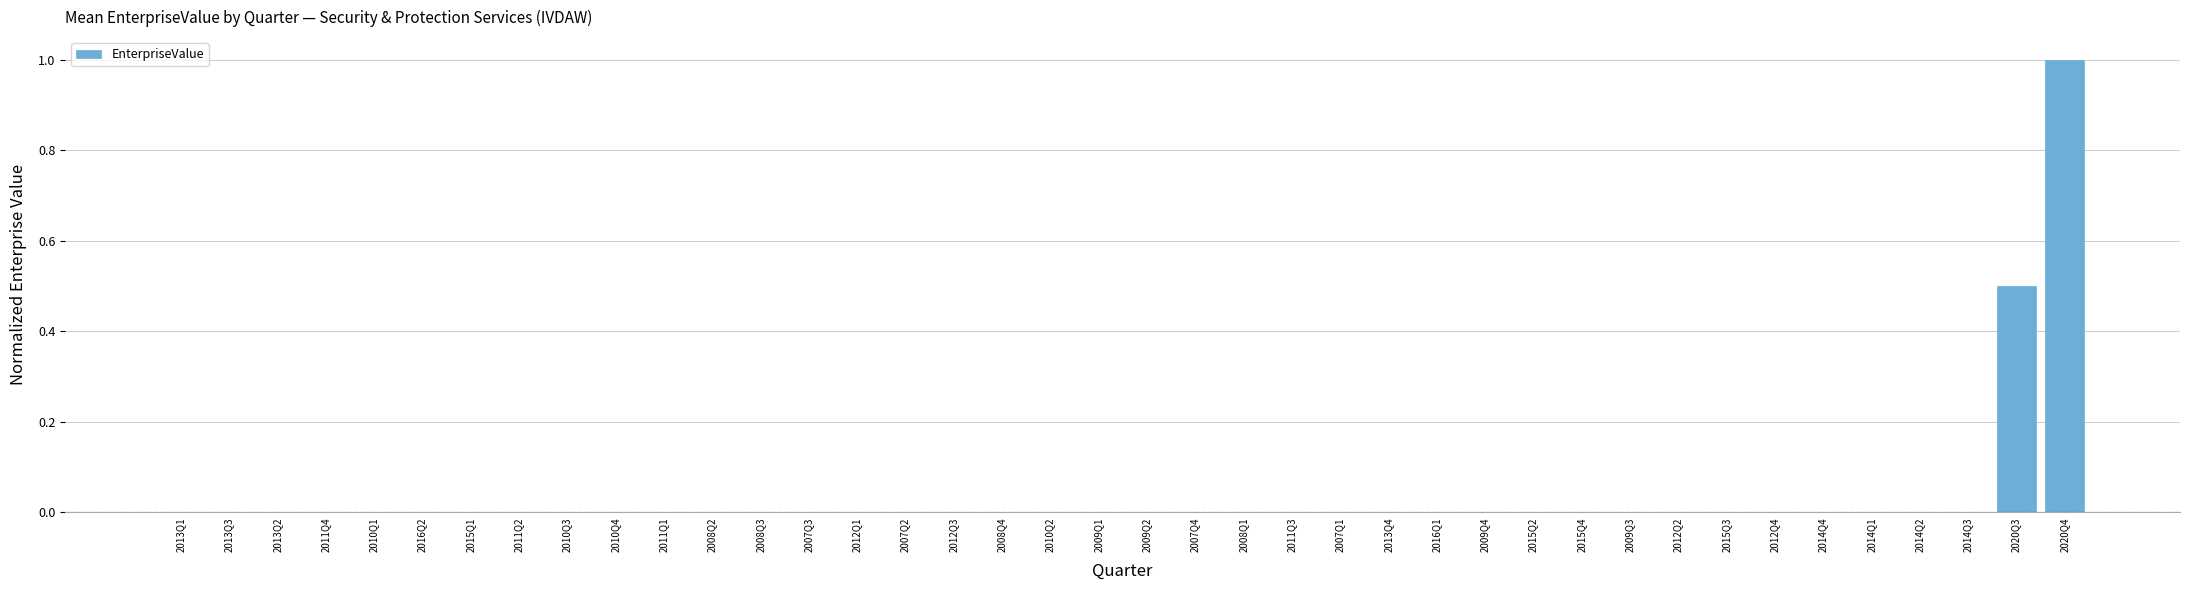

True or false: the data shows 0.0 at 2013Q3.

True